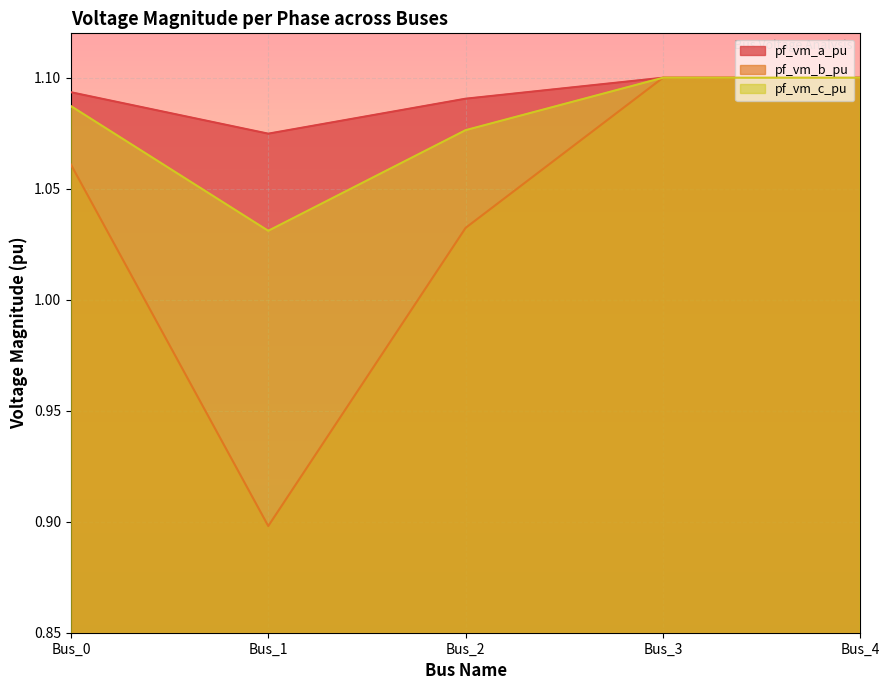

True or false: pf_vm_a_pu and pf_vm_b_pu intersect in this chart.

False